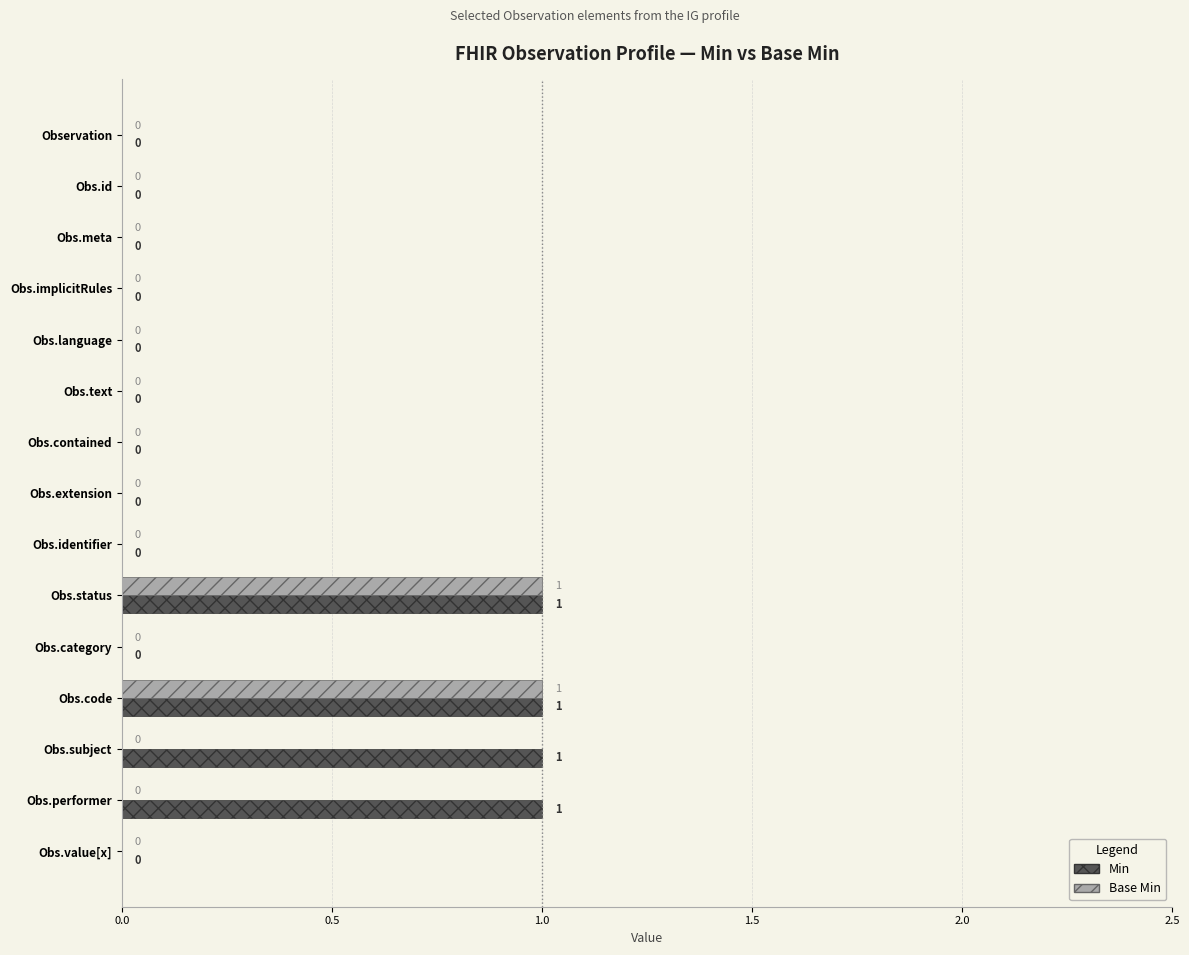

Is it true that Base Min equals -1 at Obs.subject?

False